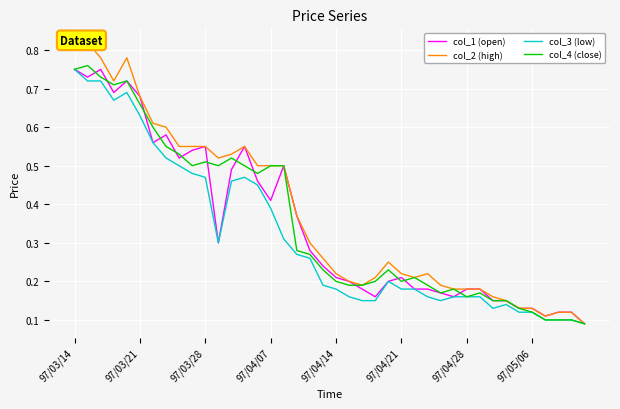

At 19, list the series in order from smallest to largest.

col_3 (low), col_4 (close), col_1 (open), col_2 (high)